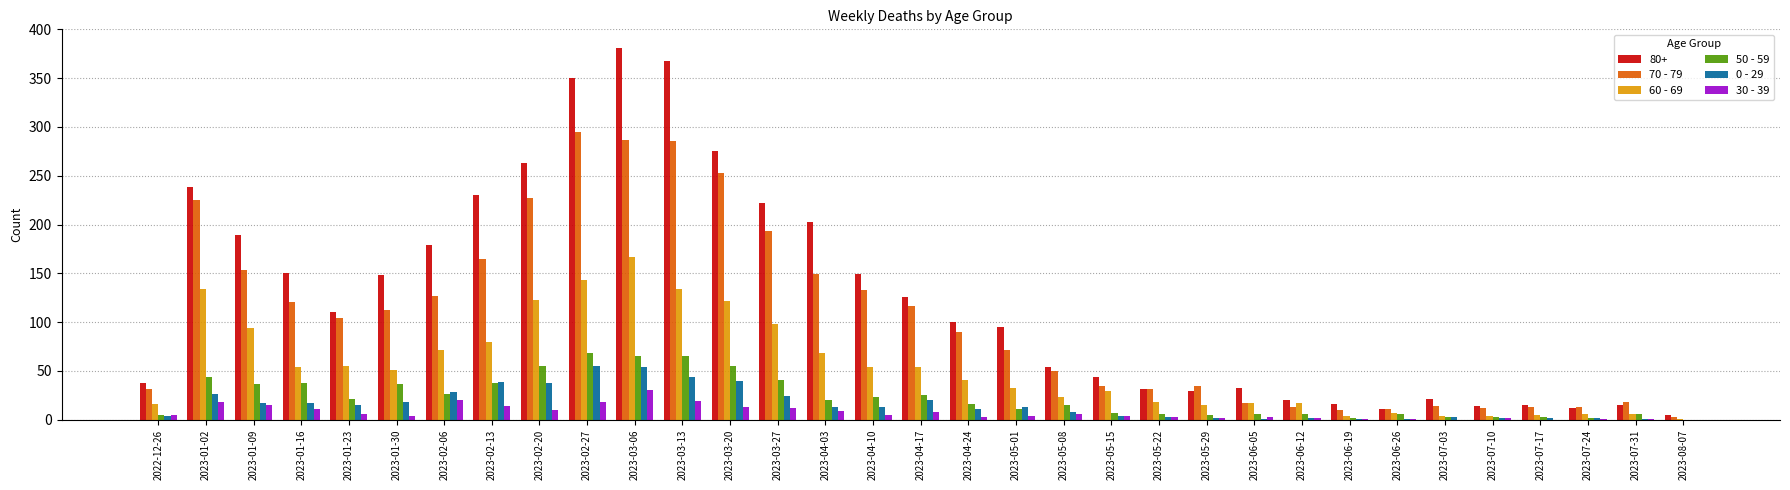

The 0 - 29 series shows 18 at 2023-01-30. True or false?

True